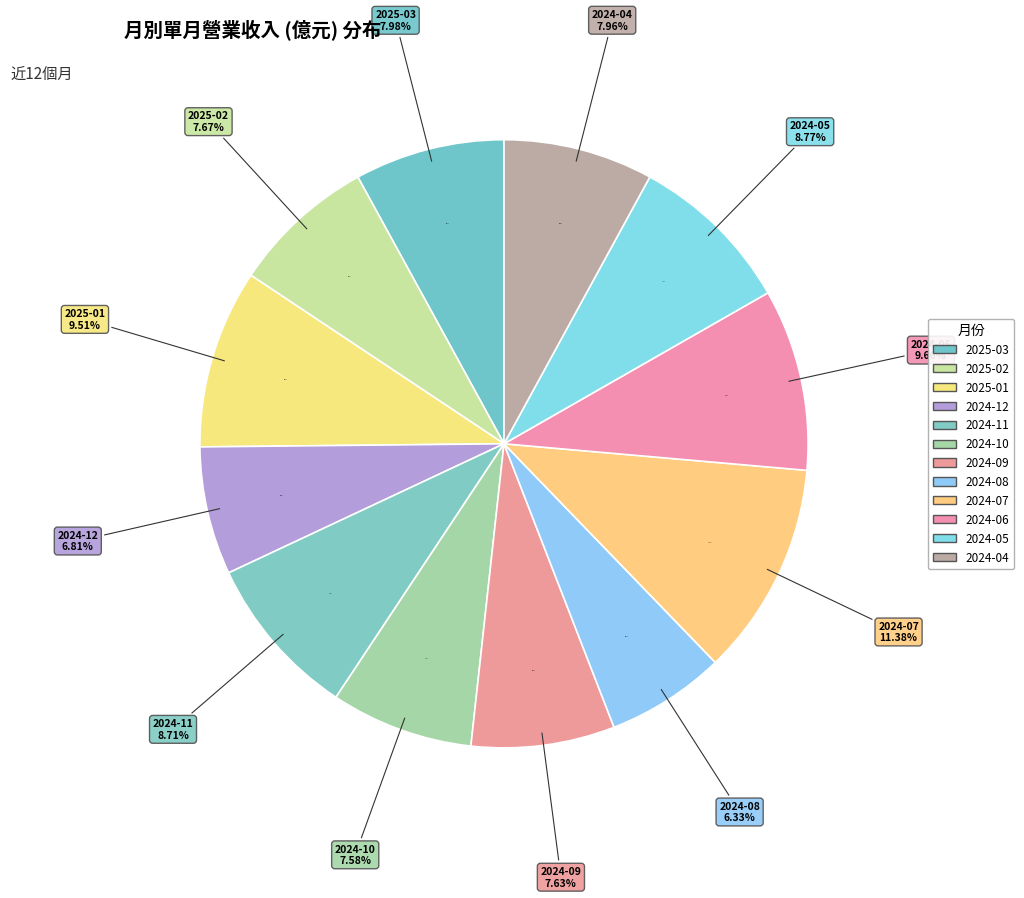

What is the change in value from 2025-03 to 2024-04?

-0.4